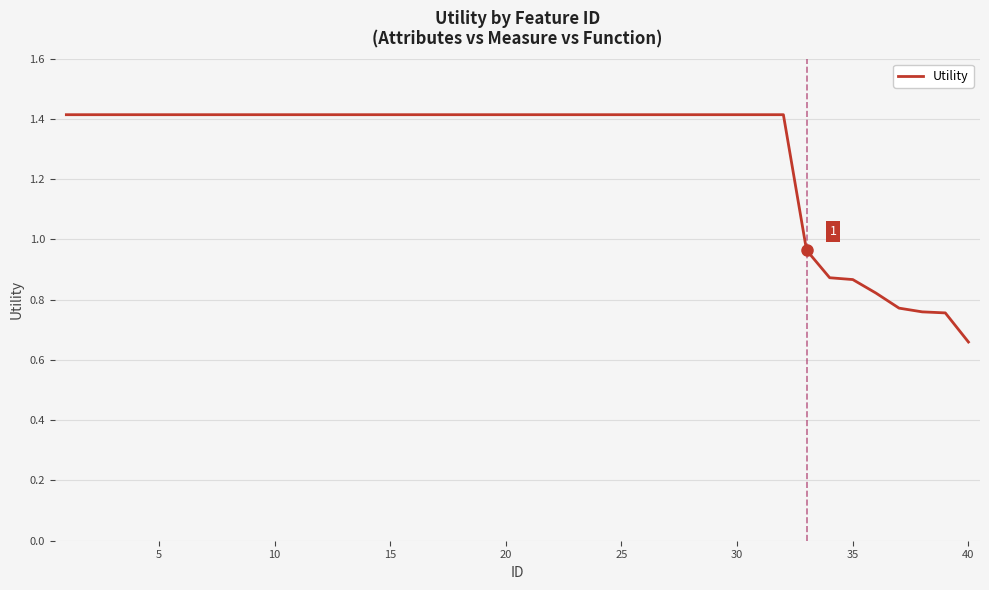

Does the chart display data point markers on the line(s)?

No